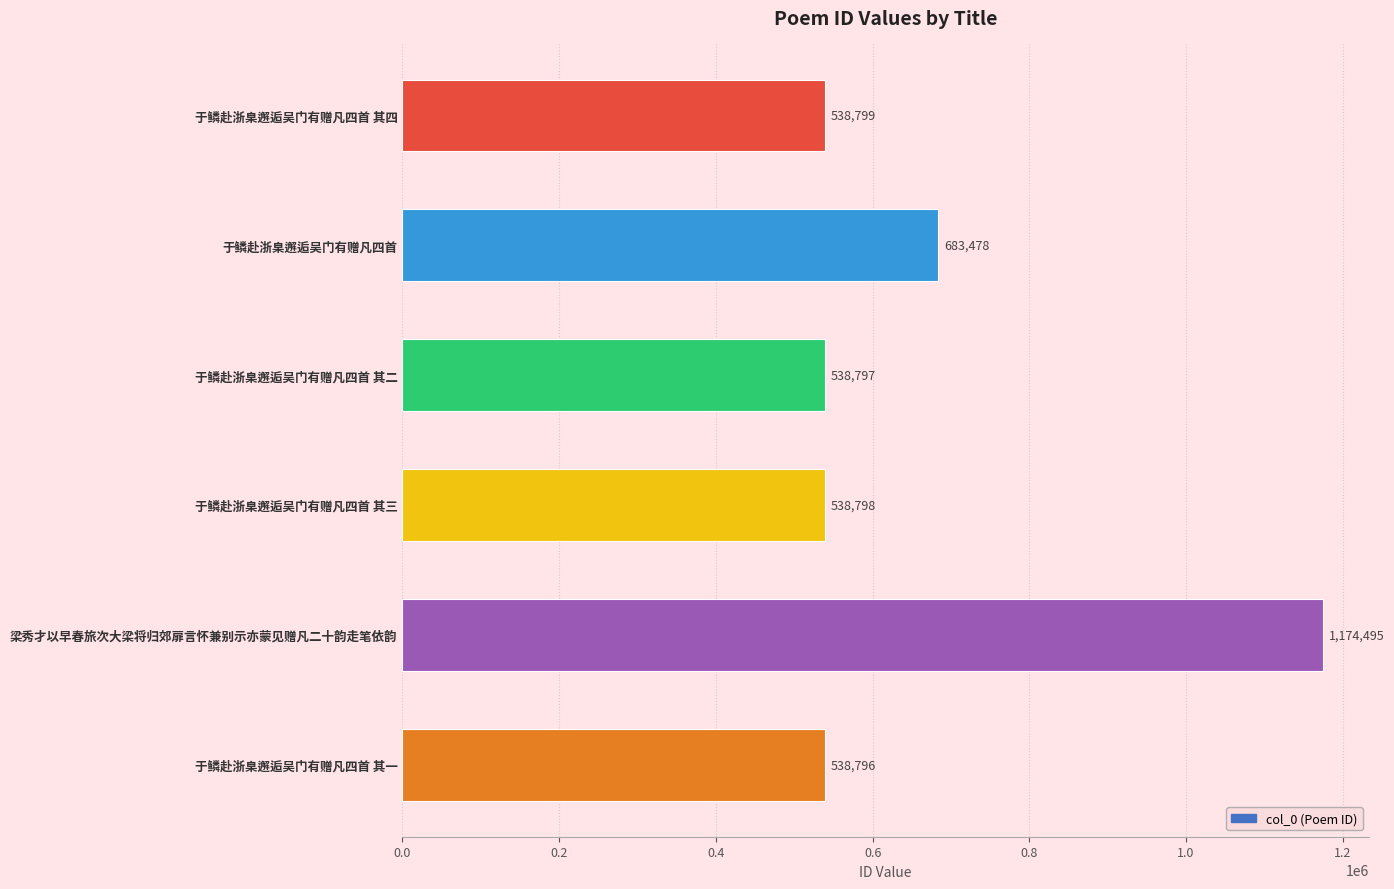

What is the difference between the second highest and second lowest values?

144681